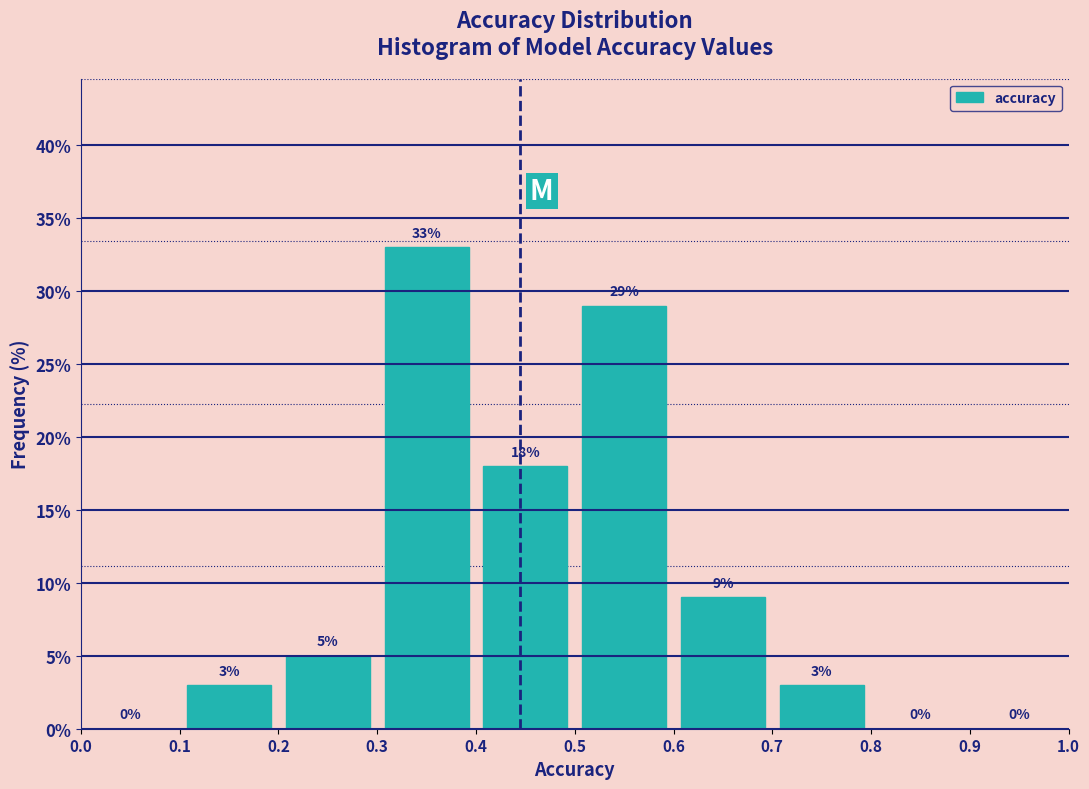

Reading left to right, list every bar in this chart as the range it spans on the x-axis followed by its height.

0.0 to 0.1: 0
0.1 to 0.2: 3
0.2 to 0.3: 5
0.3 to 0.4: 33
0.4 to 0.5: 18
0.5 to 0.6: 29
0.6 to 0.7: 9
0.7 to 0.8: 3
0.8 to 0.9: 0
0.9 to 1.0: 0